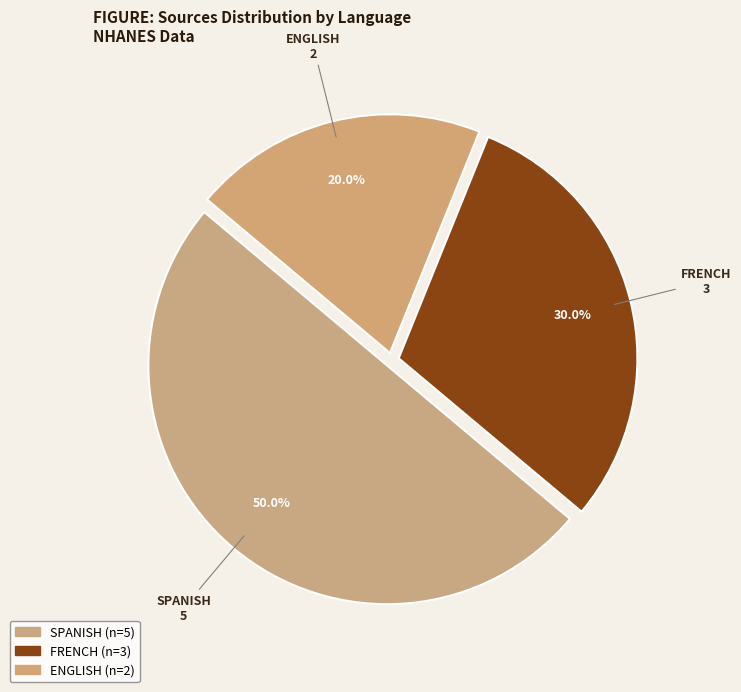

Which has a higher value, ENGLISH or SPANISH?

SPANISH